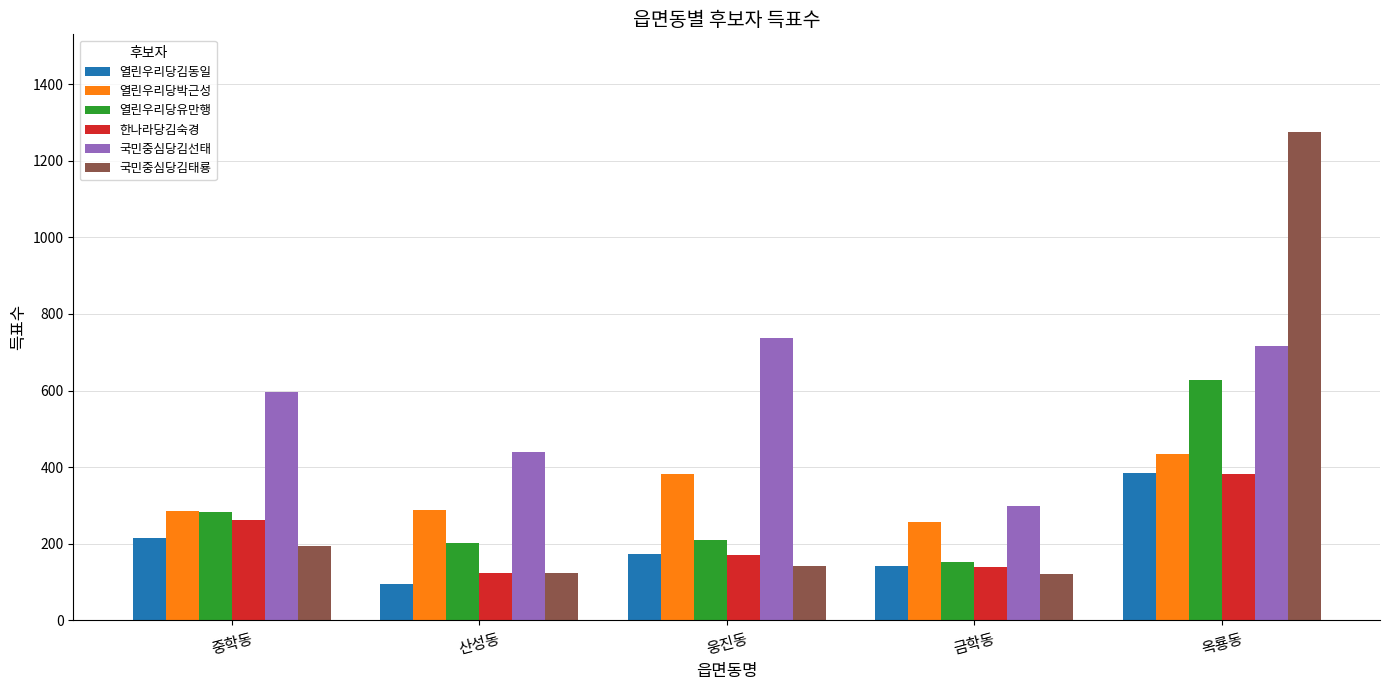

What is the label of the 3rd bar from the right?

웅진동